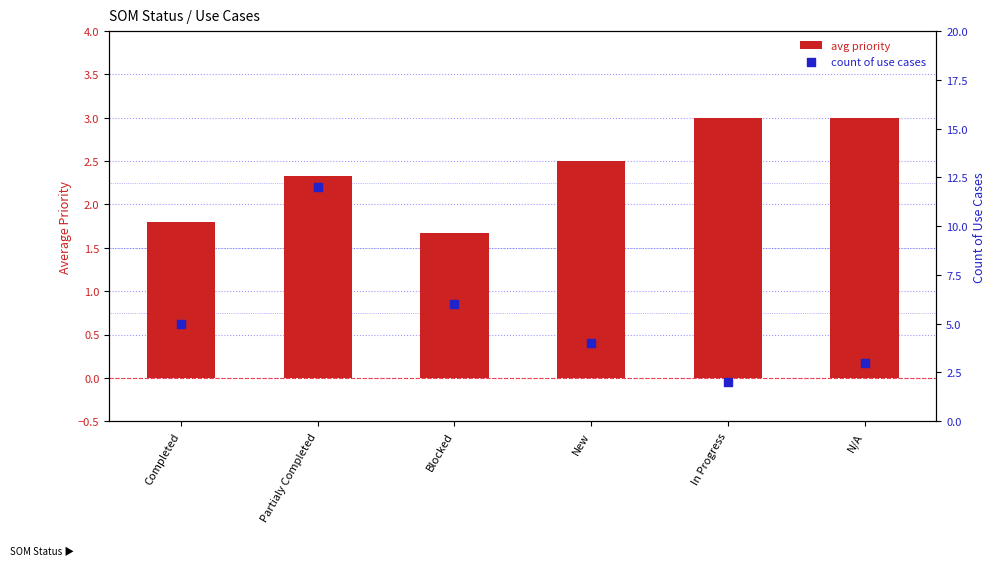

Which series has the largest total across all categories?

count of use cases